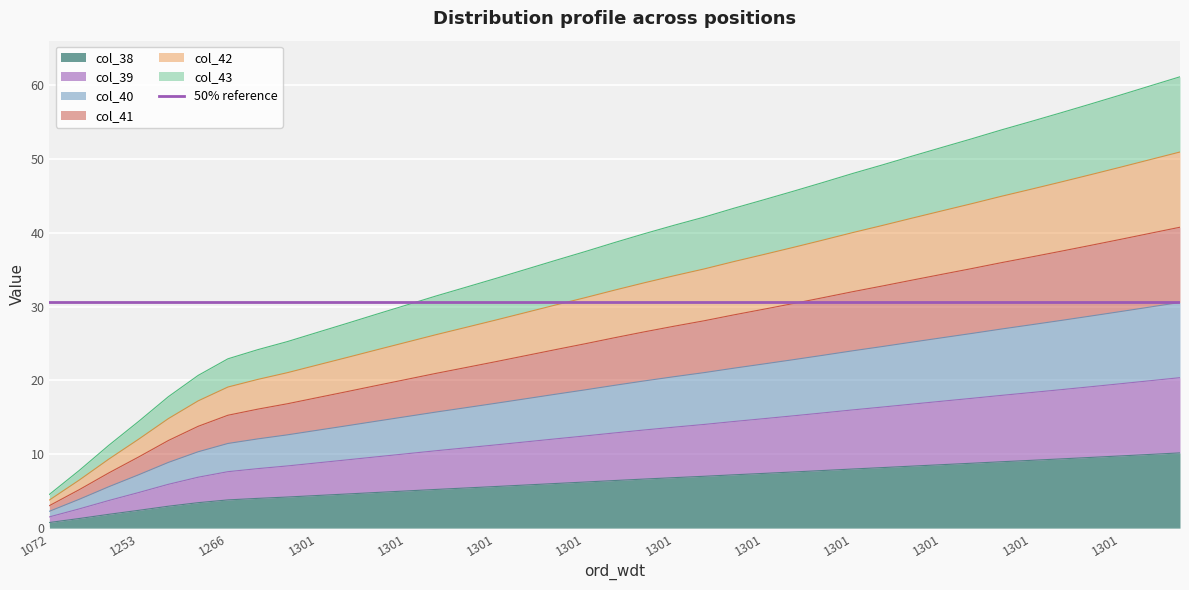

Which series has the largest total across all categories?

col_43